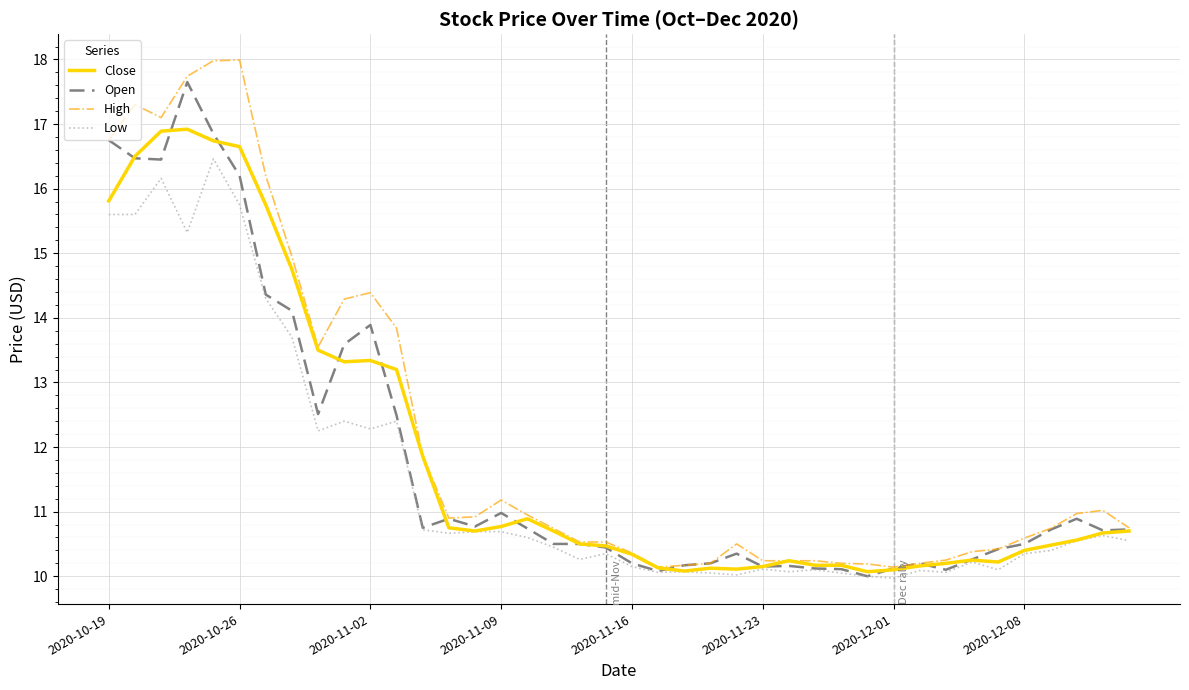

What is the minimum value for High?

10.1